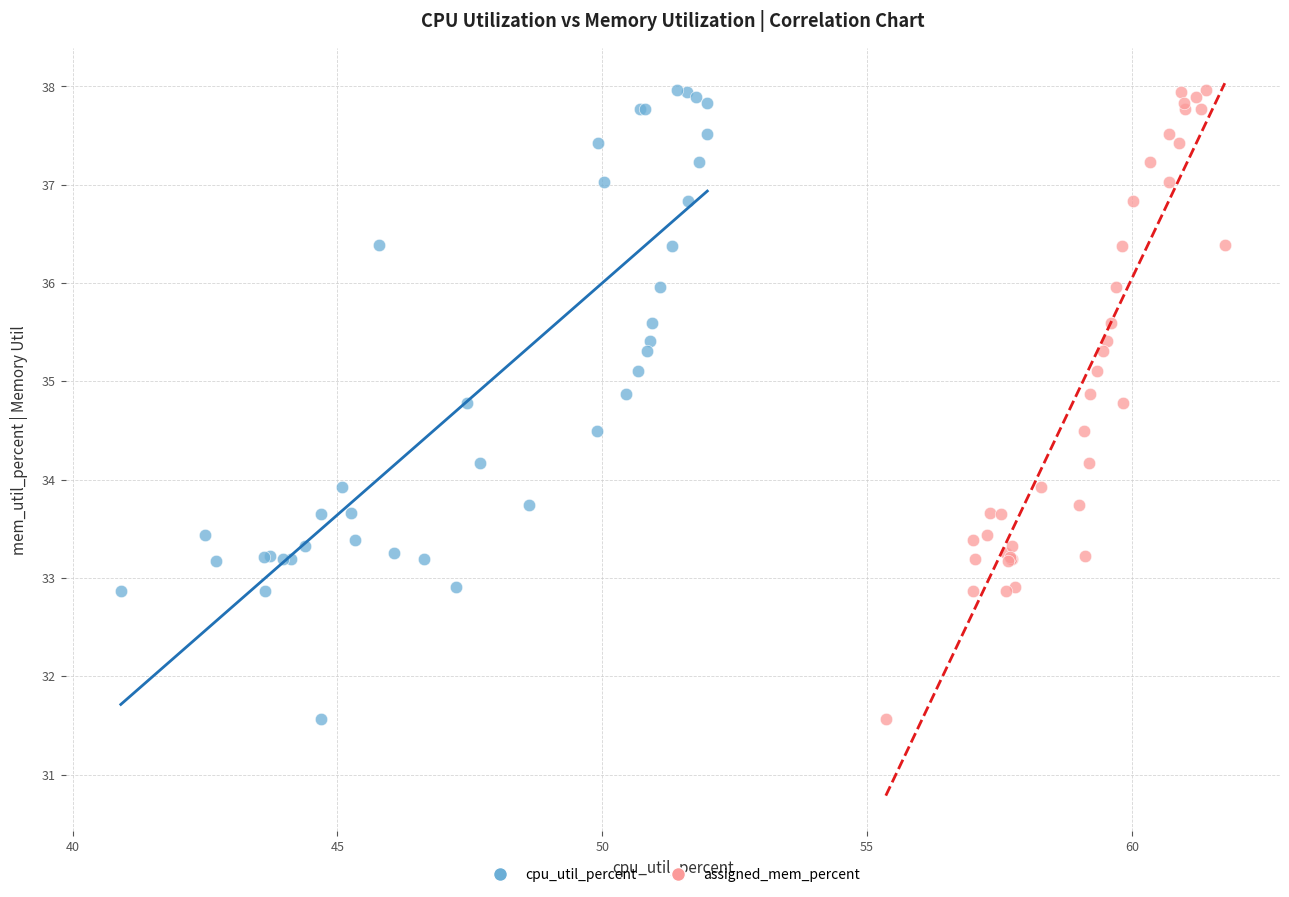

What are all the series names shown in the legend?

cpu_util_percent, assigned_mem_percent